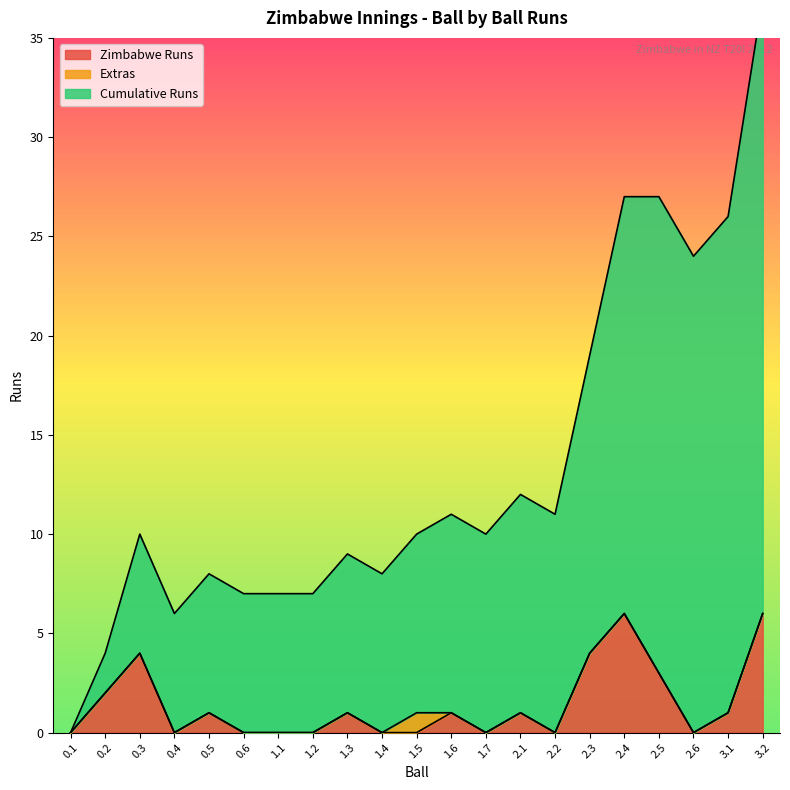

True or false: Zimbabwe Runs and Cumulative Runs cross at least once.

False